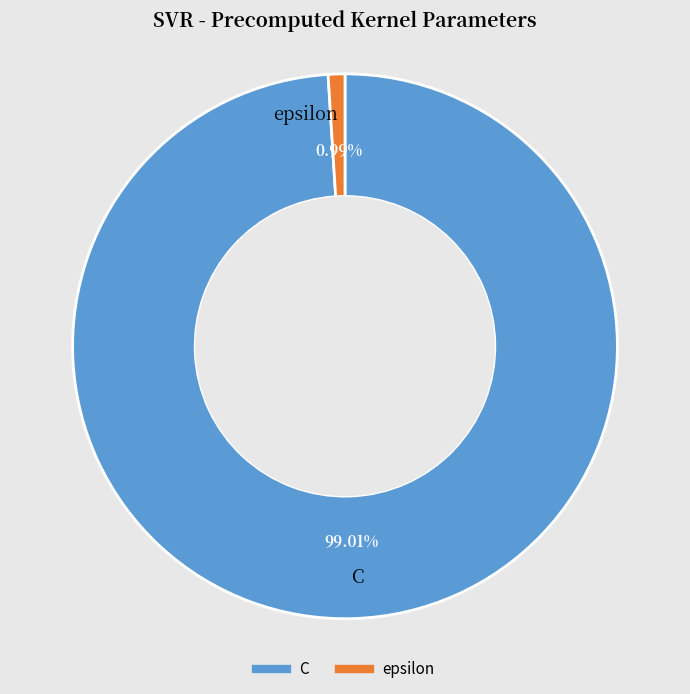

Approximately how many times larger is the value at C compared to epsilon?

100.0